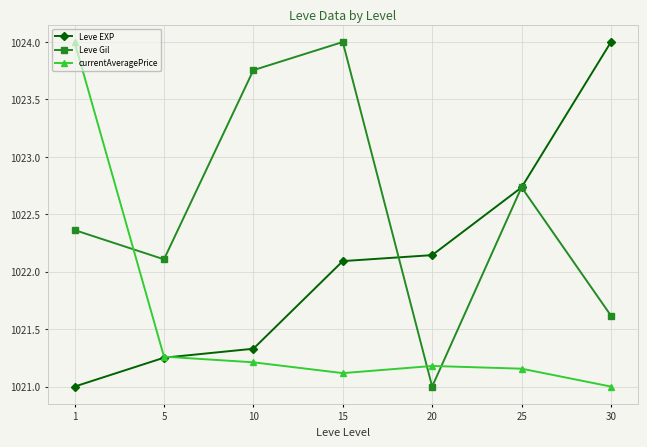

What is the sum of all Leve Gil values?

7157.6